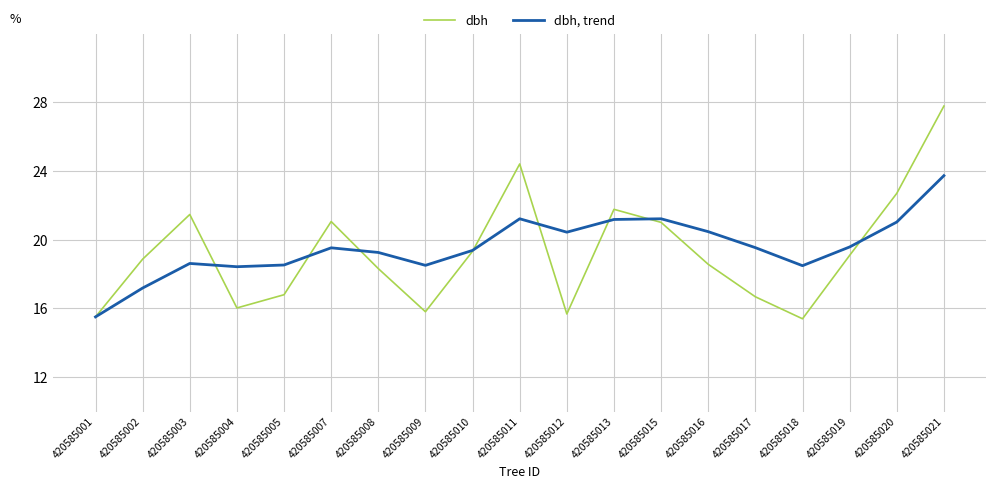

What is the sum of the dbh values at 420585015 and 420585004?

37.0